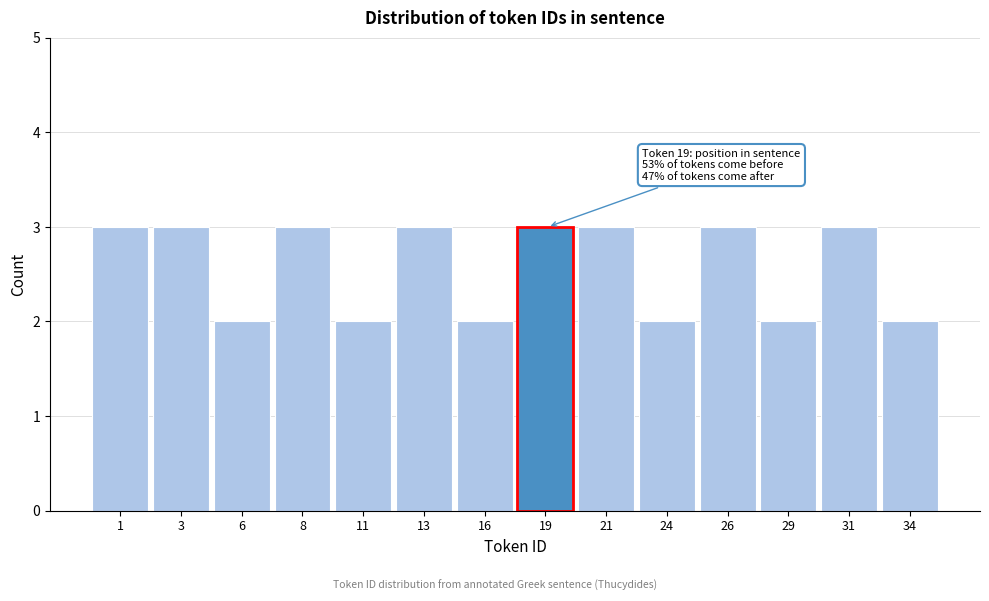

Reading left to right, extract all data points from this chart.

1=3	3=3	6=2	8=3	11=2	13=3	16=2	19=3	21=3	24=2	26=3	29=2	31=3	34=2